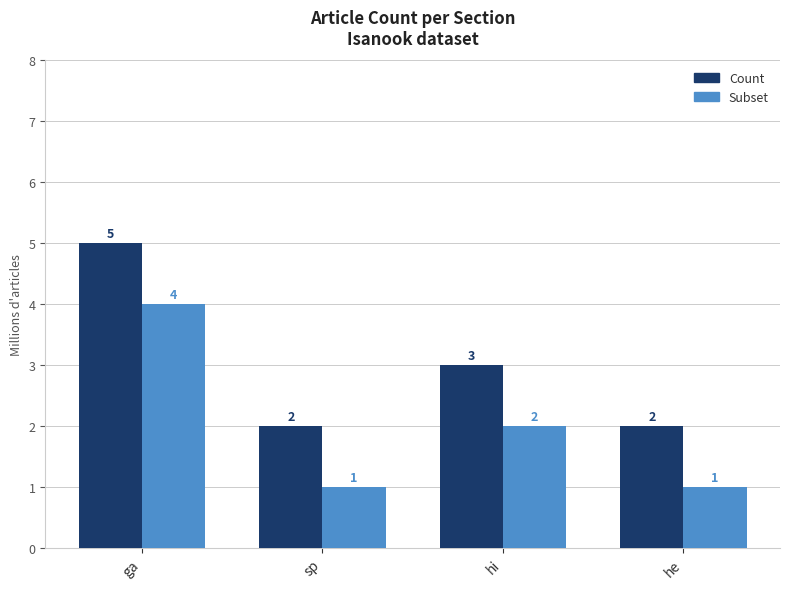

What is the difference between the maximum and minimum values in the Count series?

3